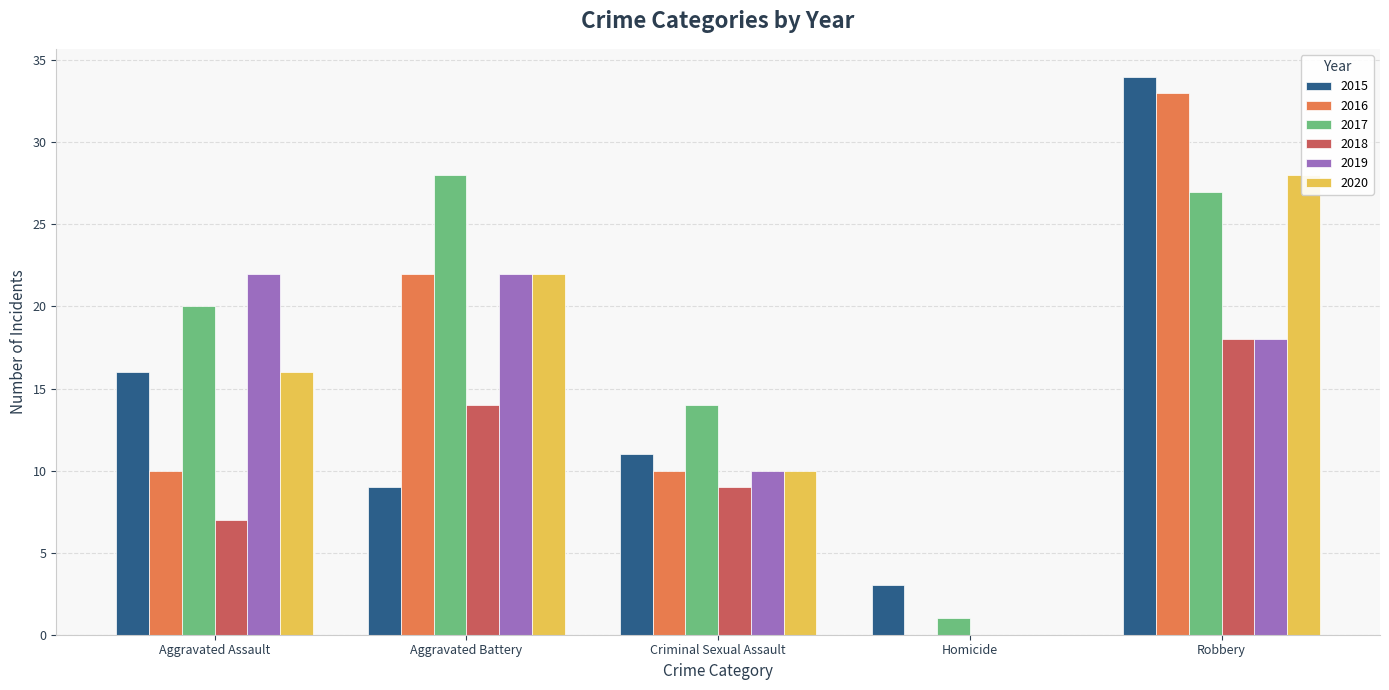

What is the sum of all 2019 values?

72